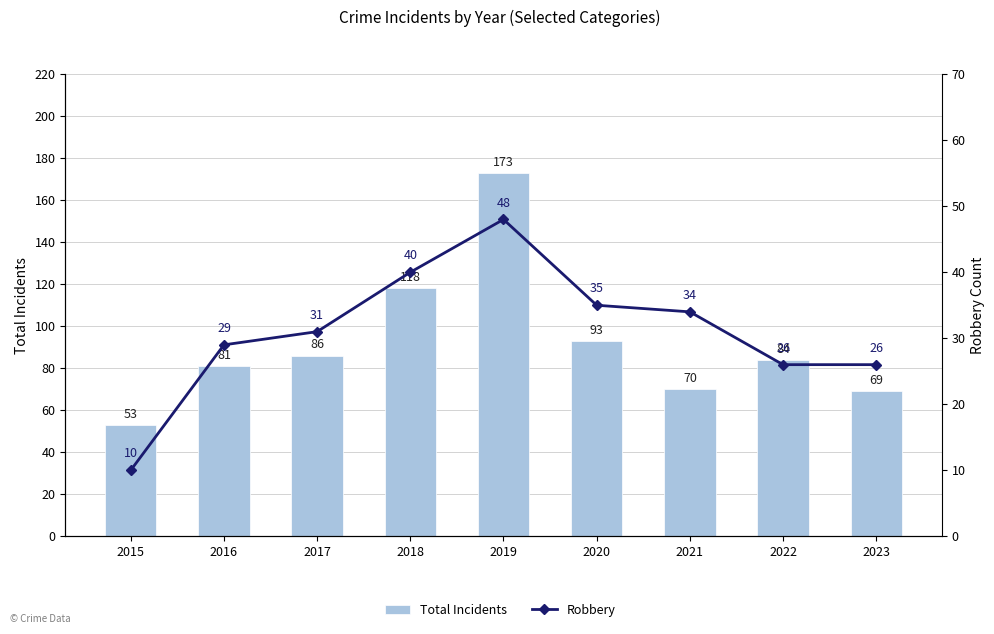

List the series in order of their peak value, highest first.

Total Incidents, Robbery